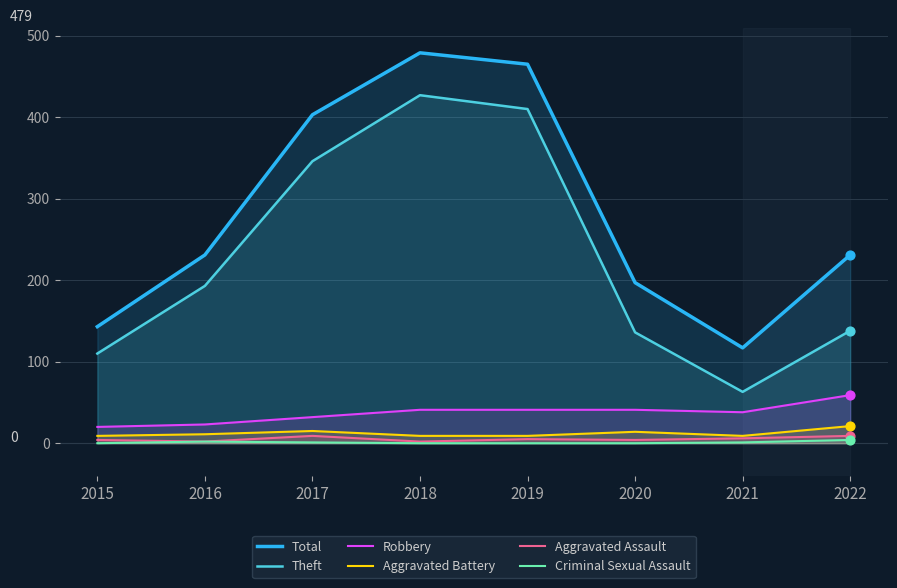

What are all the series names shown in the legend?

Total, Theft, Robbery, Aggravated Battery, Aggravated Assault, Criminal Sexual Assault